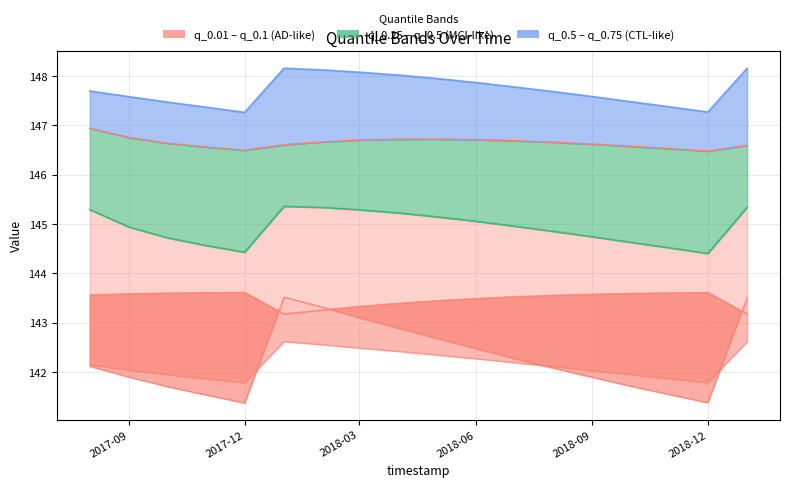

What is the value of the q_0.75 point at the 5th from the left?

147.3